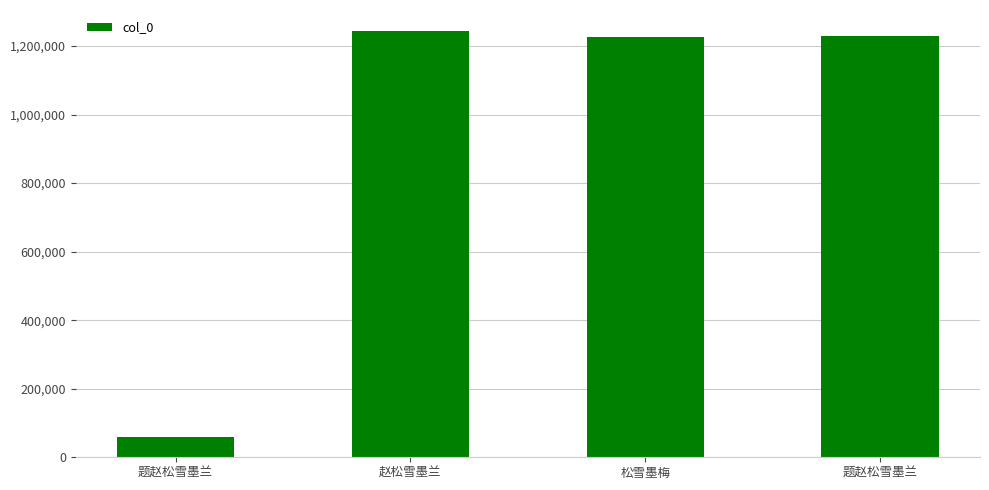

How many bars are there in total?

4